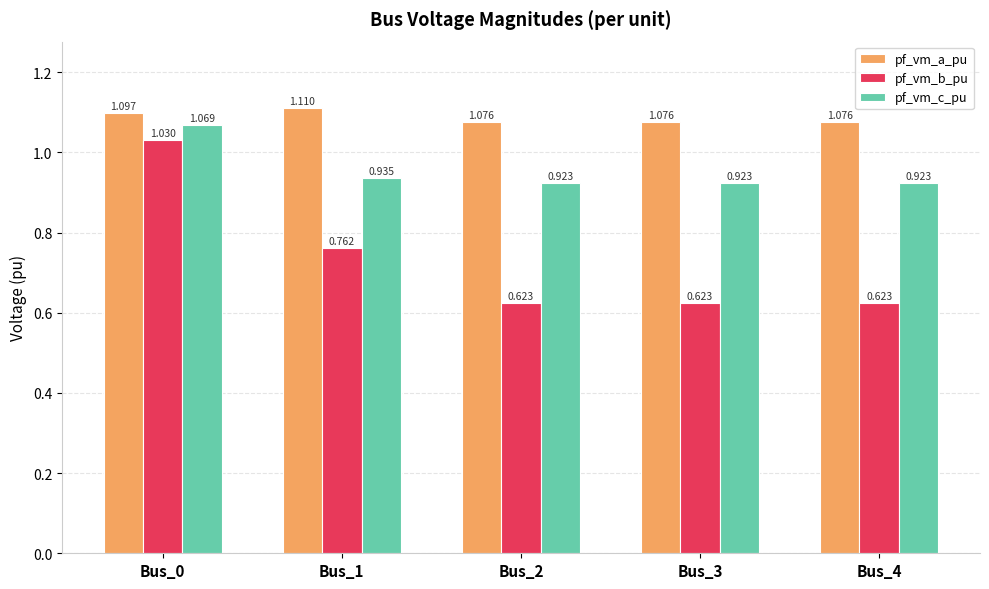

Which series has the largest range (max minus min)?

pf_vm_b_pu